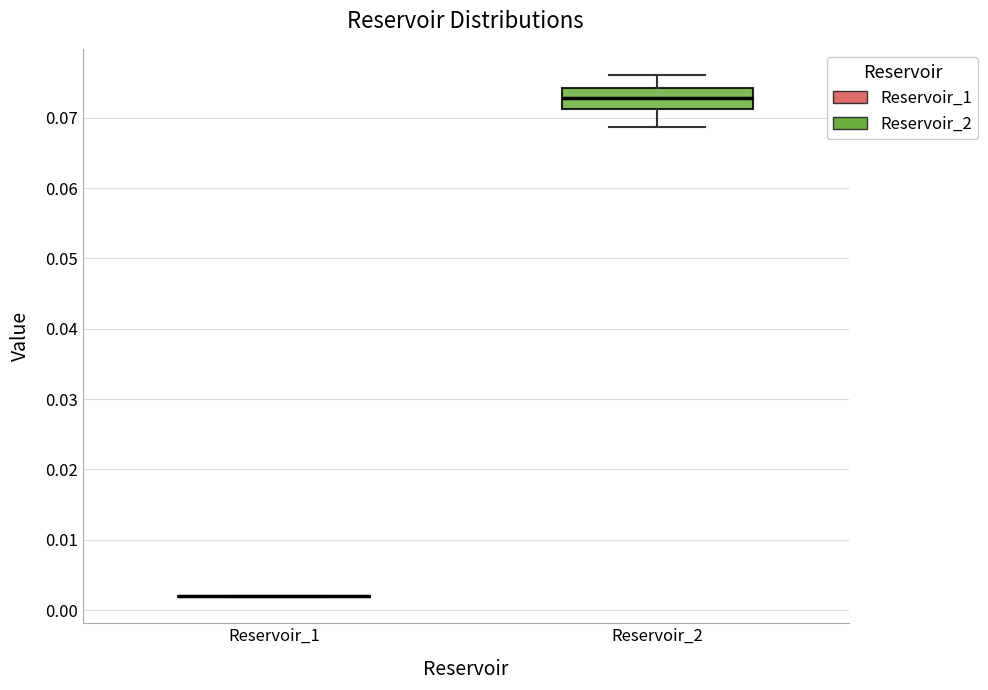

Comparing the boxes themselves (not the whiskers), which one is the tallest?

Reservoir_2